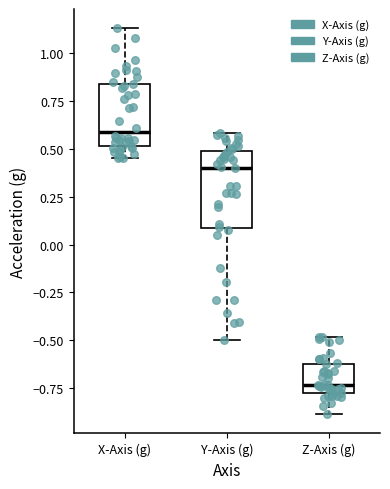

Reading left to right, read every box against the y-axis: the position of its median line, the range the box covers, and the ends of its whiskers. The values are not printed on the chart, so give them approximately, as read against the axis.

X-Axis (g): median 0.60, box 0.50 to 0.85, whiskers 0.45 to 1.15
Y-Axis (g): median 0.40, box 0.10 to 0.50, whiskers -0.50 to 0.60
Z-Axis (g): median -0.75 (just above the box's lower edge), box -0.75 to -0.60, whiskers -0.90 to -0.50